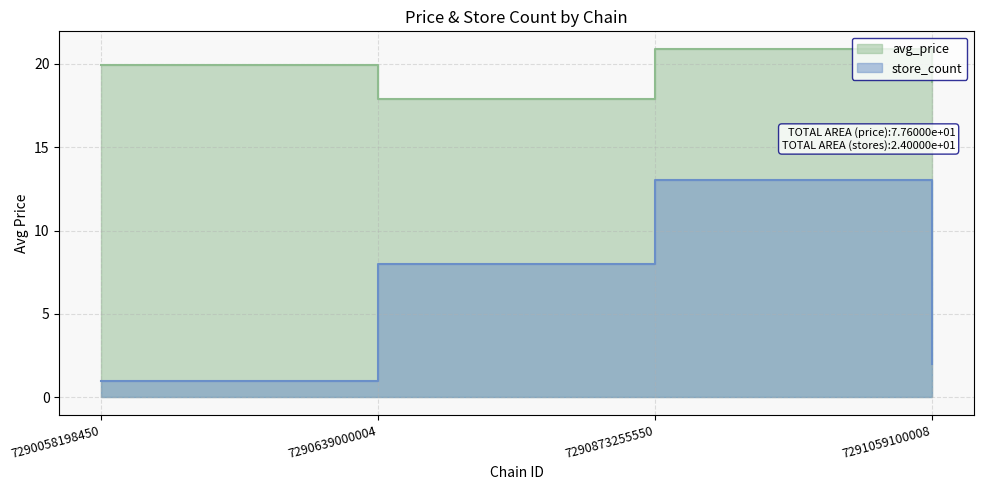

Reading right to left, list all the values displayed in this chart.

avg_price: 18.9	20.9	17.9	19.9
store_count: 2.0	13.0	8.0	1.0